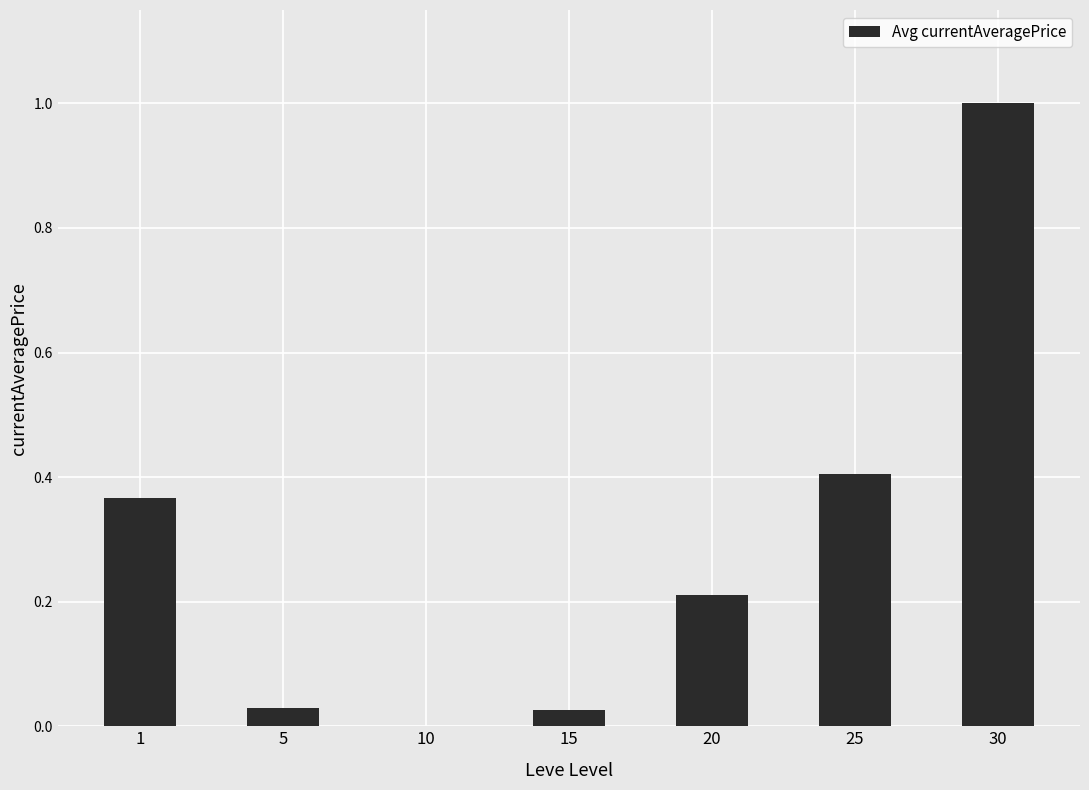

What is the sum of the values at 30 and 5?

1.0